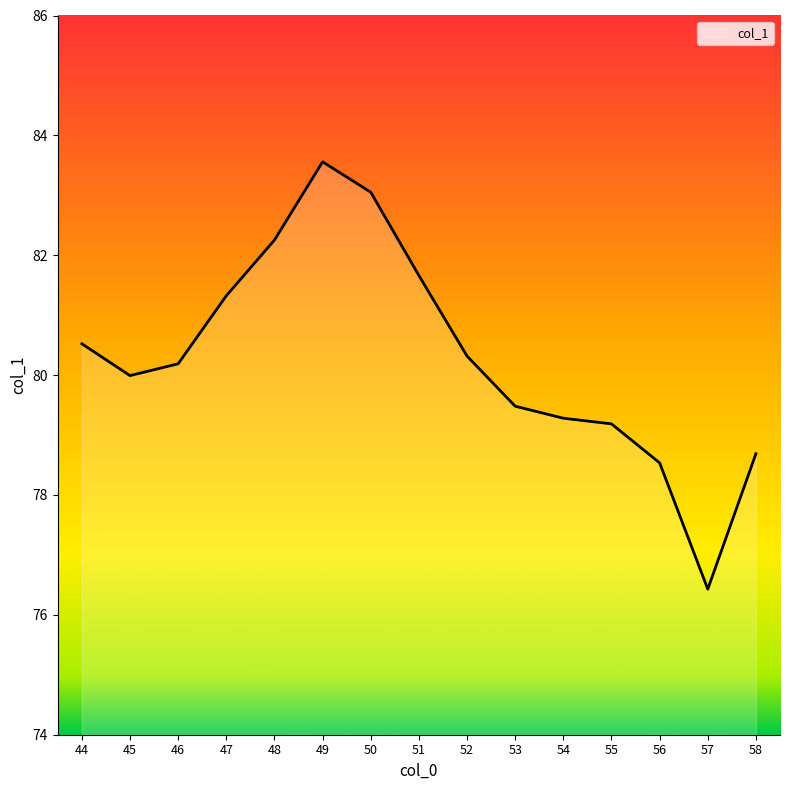

At which category does the chart reach its minimum across all series?

57